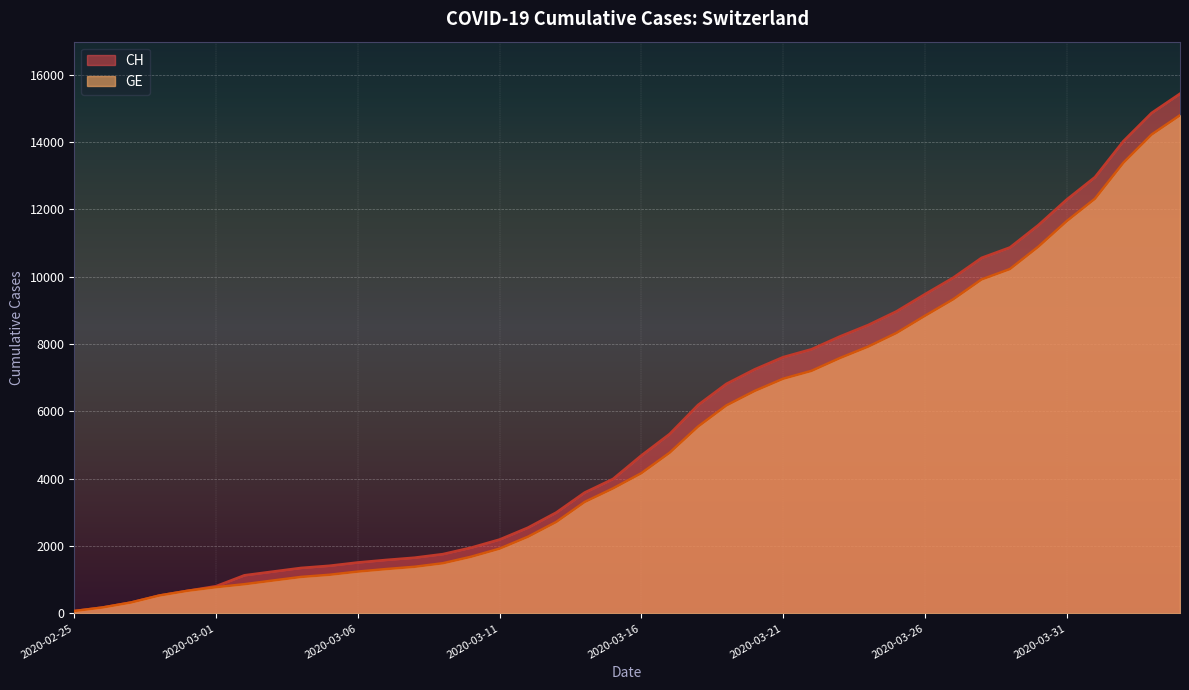

How many values in the CH series exceed 4691?

19